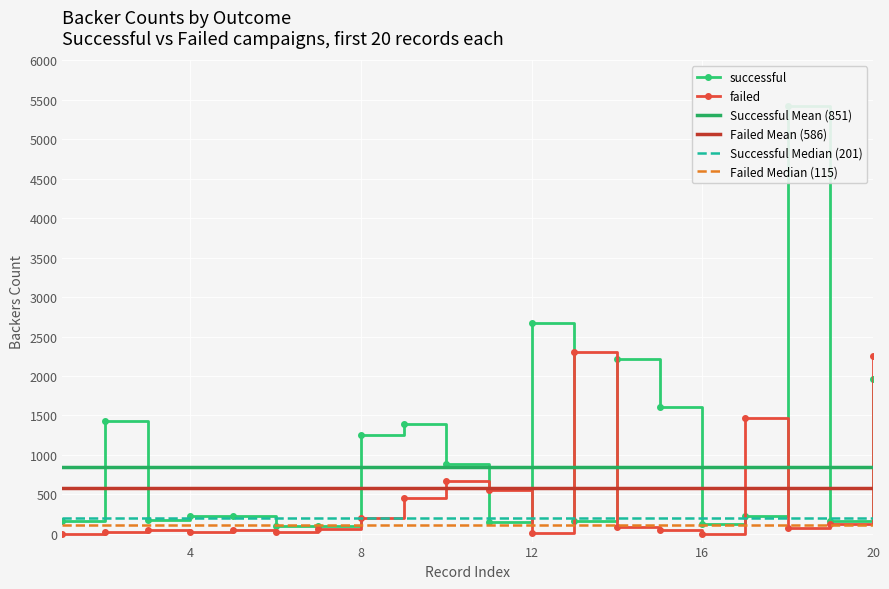

Rank the series by their maximum value, from highest to lowest.

successful, failed